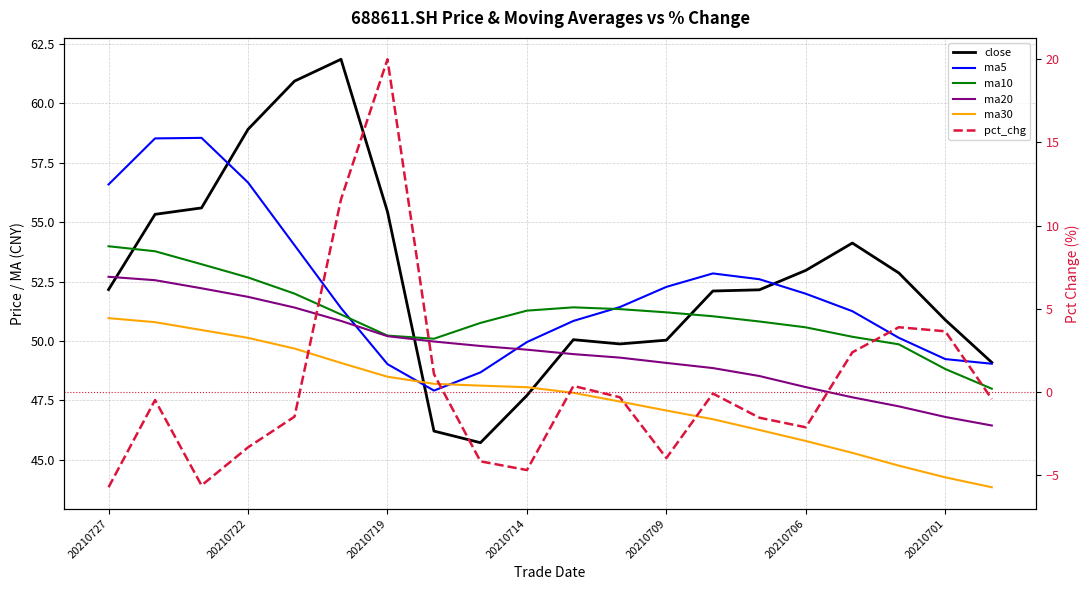

How many data points in ma5 are less than 51?

8